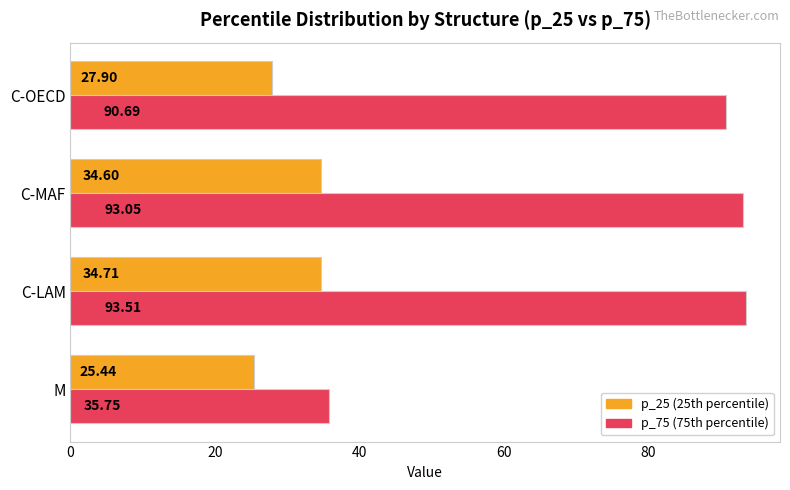

What is the difference between the highest and lowest values at C-MAF?

58.4